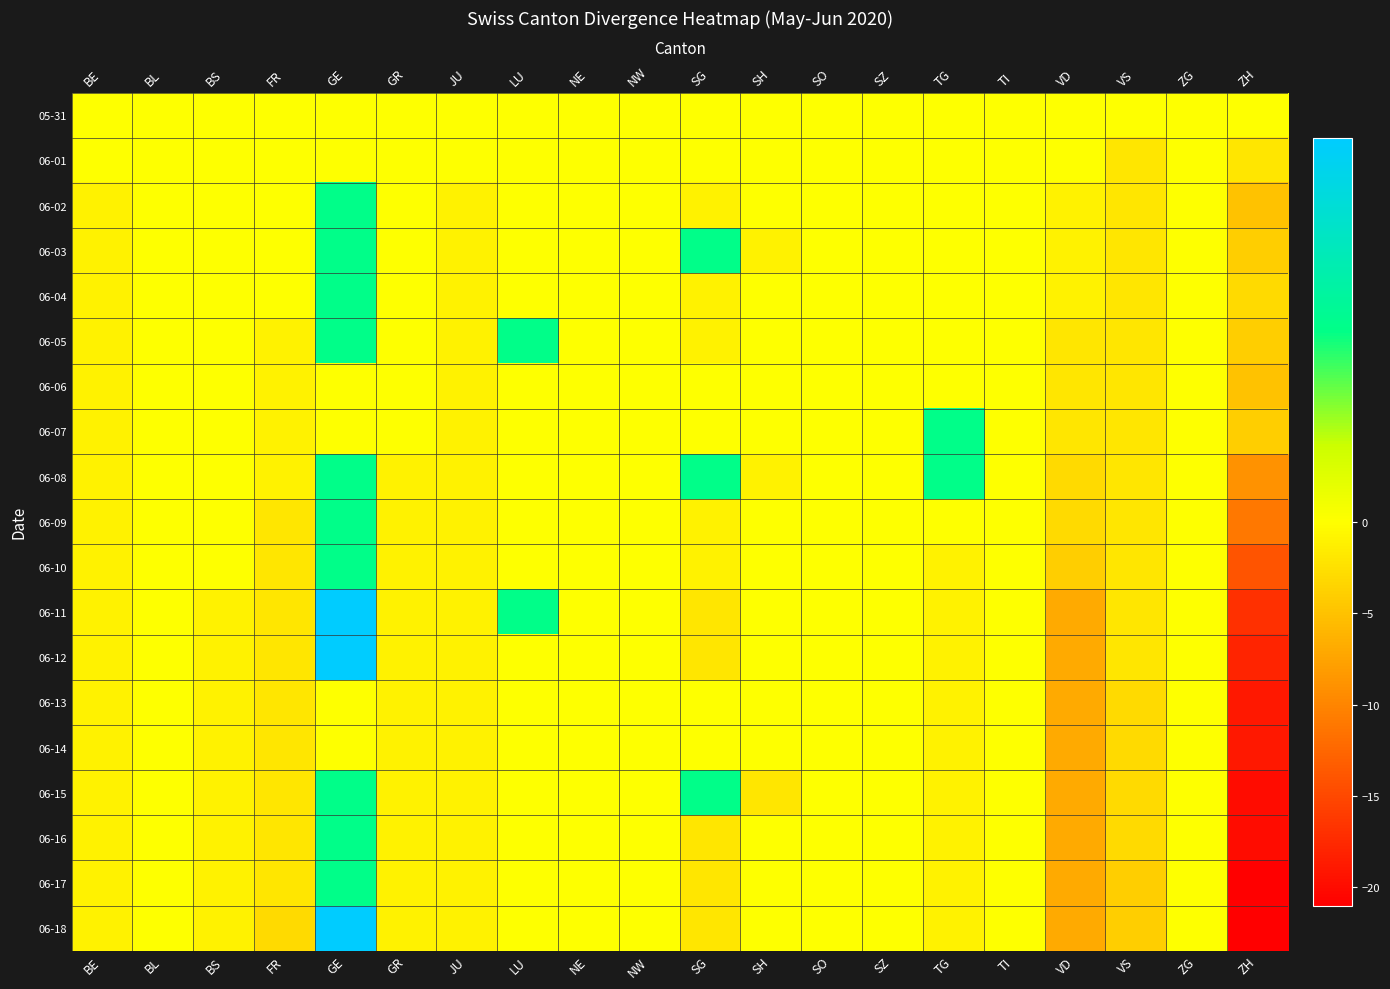

What is the maximum value shown in the chart?

2